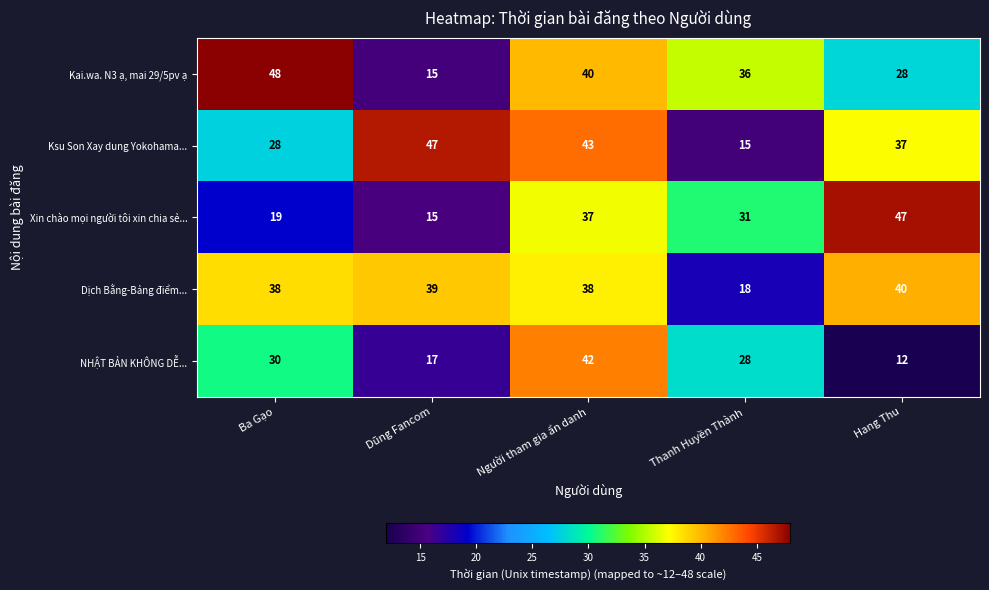

Count the number of categories in the chart.

5